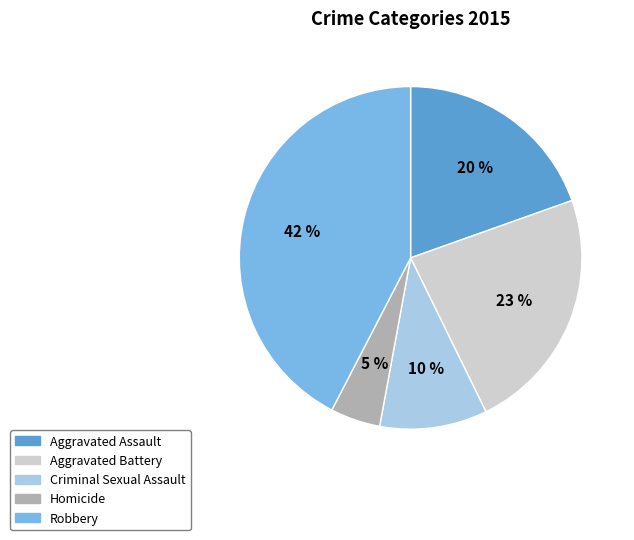

Which has a higher value, Aggravated Battery or Homicide?

Aggravated Battery